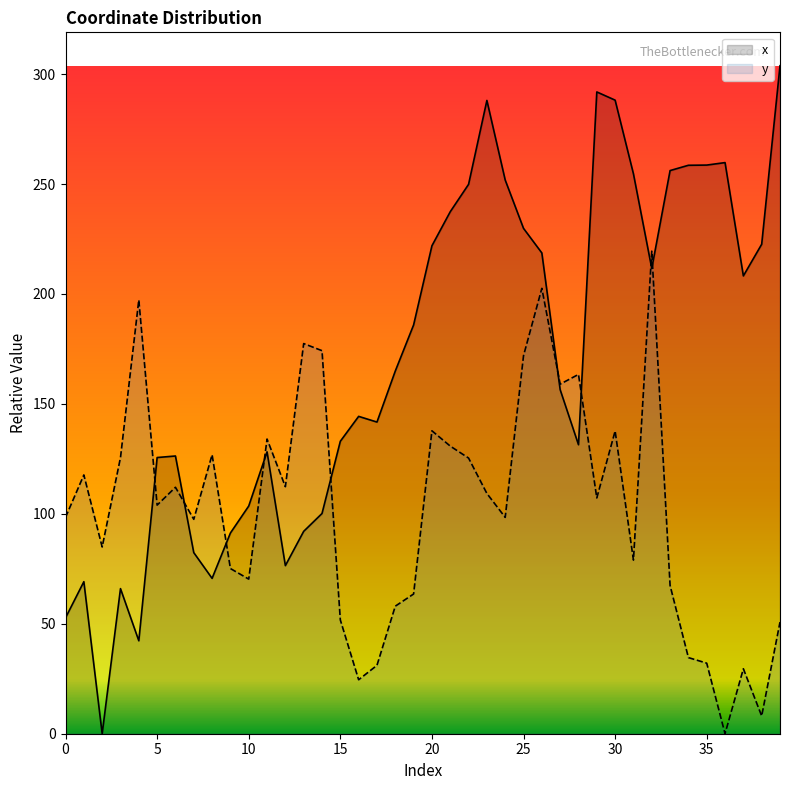

Is it true that y equals 256.5 at 13?

False